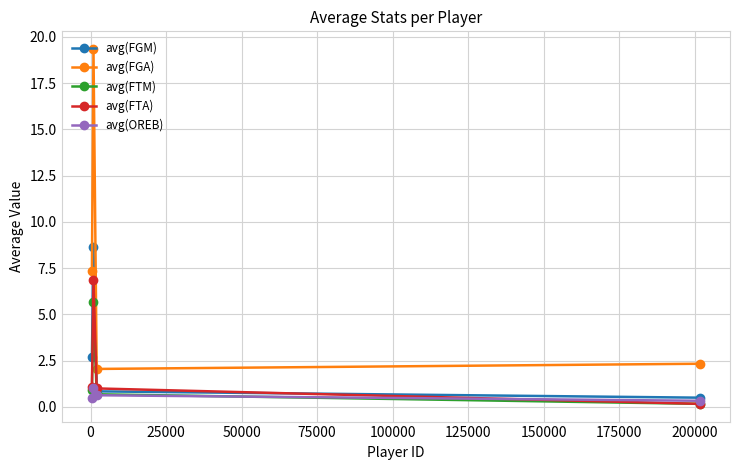

Which series has the largest range (max minus min)?

avg(FGA)